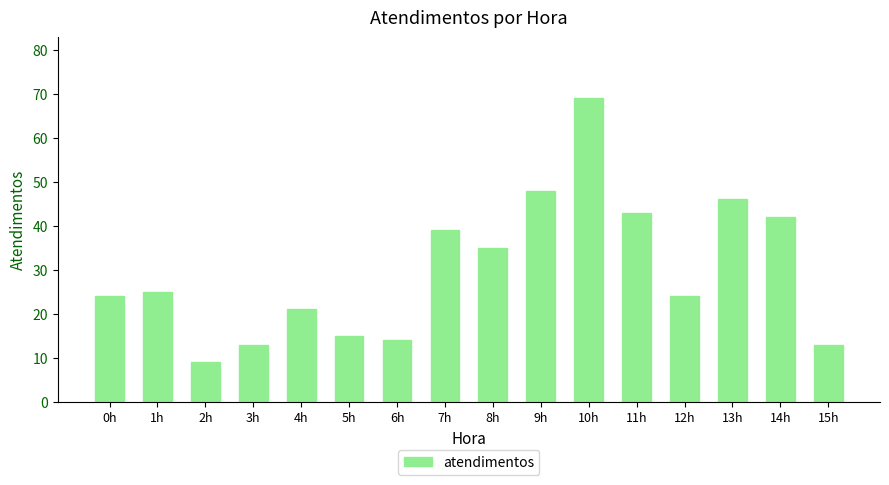

Which has a higher value, 14h or 1h?

14h